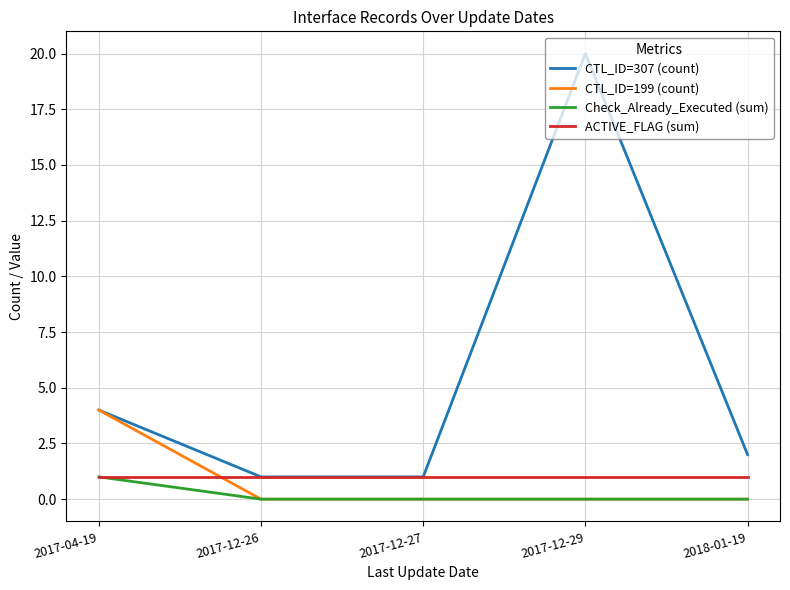

At which category is the sum across all series the highest?

2017-12-29